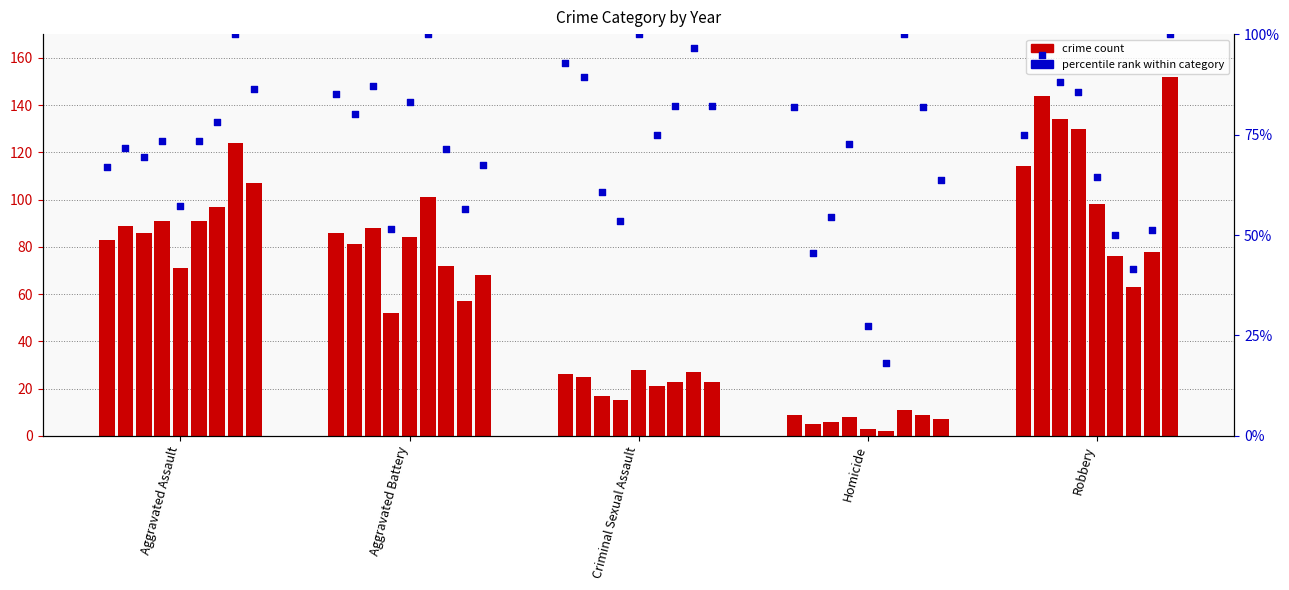

Between Aggravated Battery and Aggravated Assault, which is larger?

Aggravated Battery